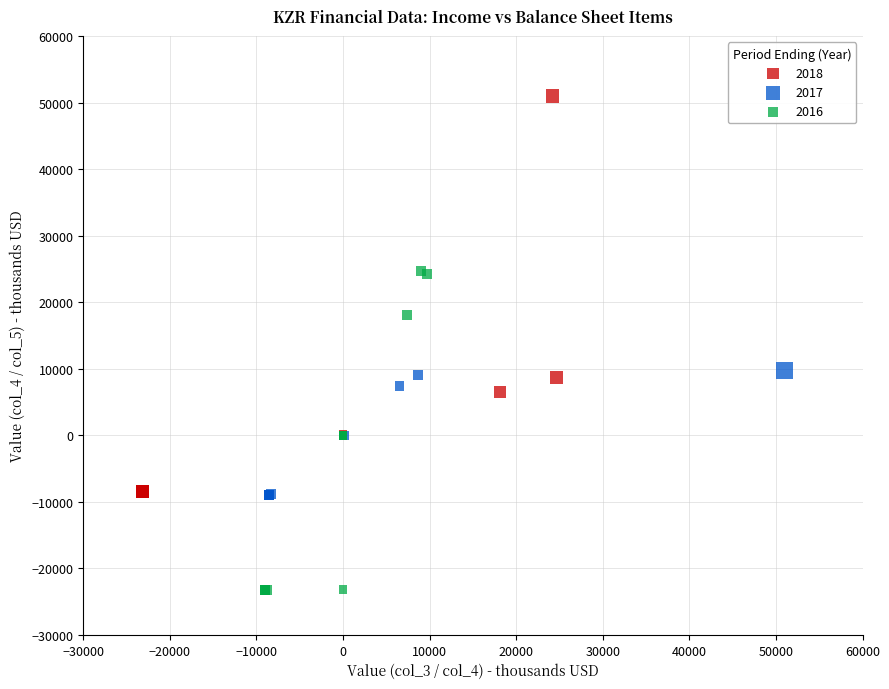

Which series reaches the maximum Y coordinate?

2018